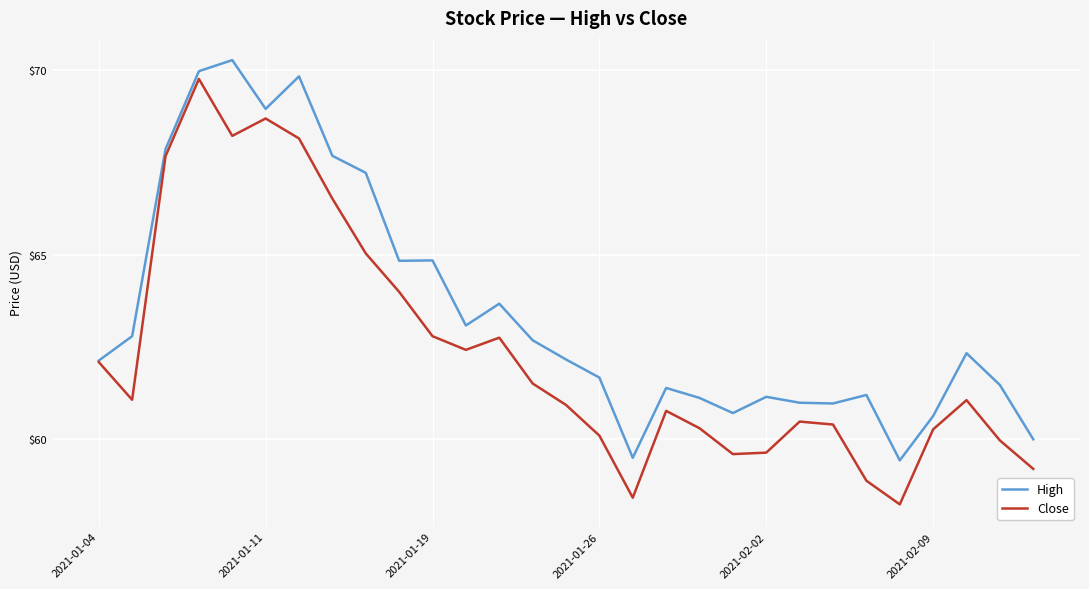

Which series has the largest total across all categories?

High